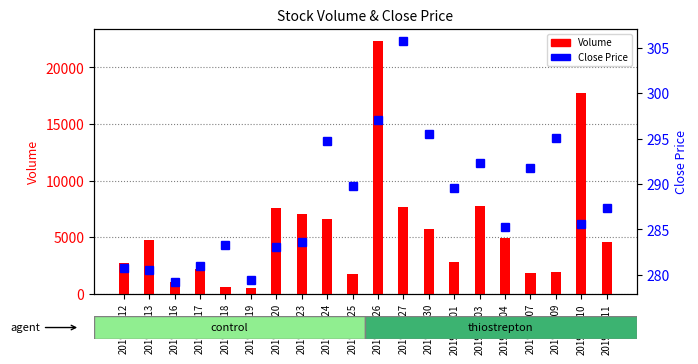

Where does the Volume series first go above 4726?

2019-09-20